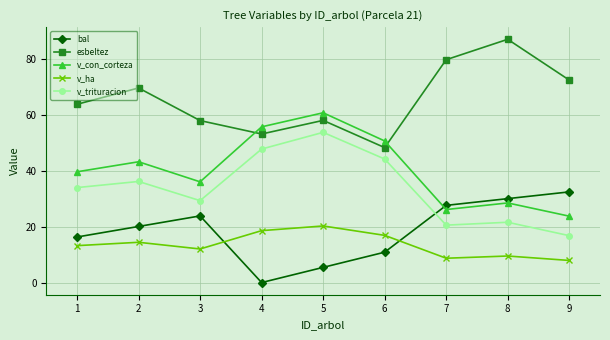

Which series has the largest total across all categories?

esbeltez